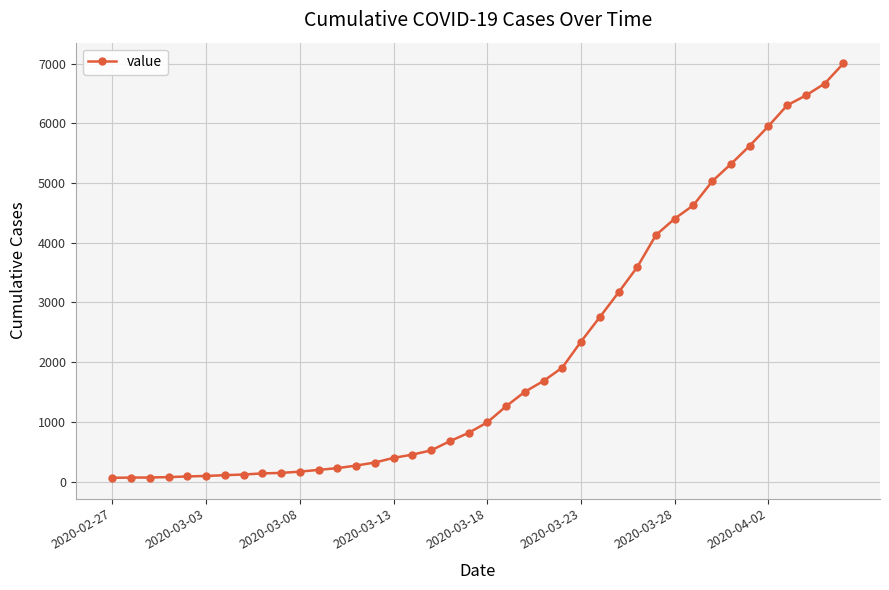

What is the greatest value displayed?

7004